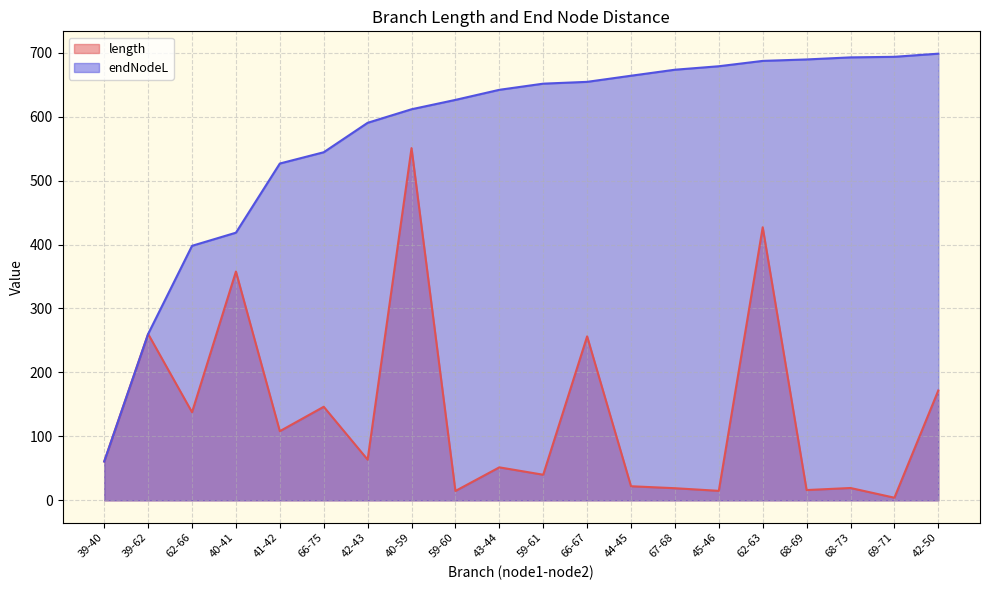

What is the value of the length point at the 11th from the left?

40.0